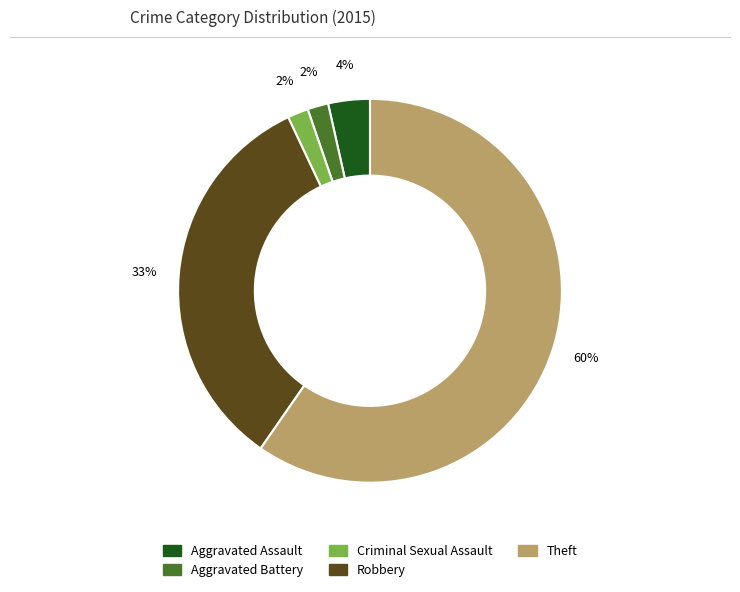

Approximately how many times larger is the value at Criminal Sexual Assault compared to Aggravated Assault?

0.5